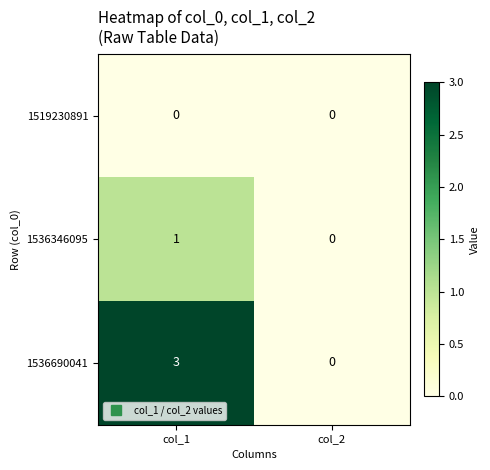

The 1536690041 series shows 3 at col_1. True or false?

True